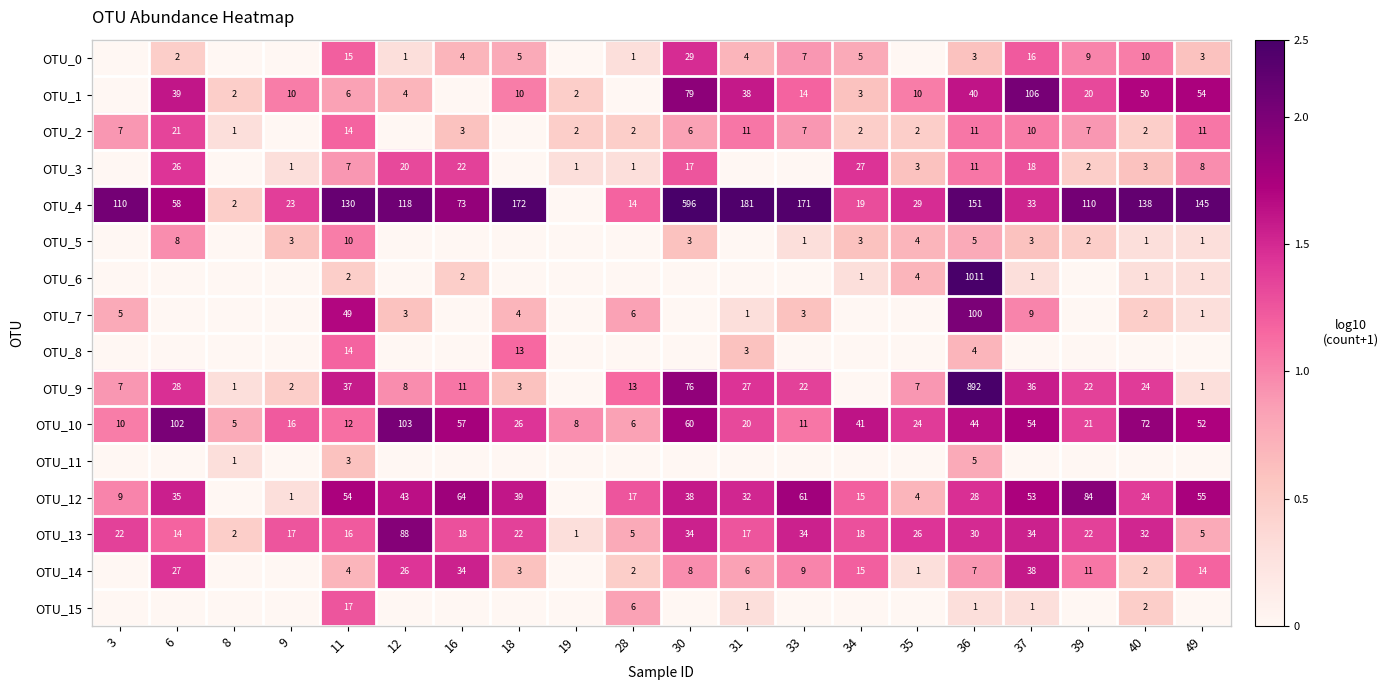

True or false: OTU_10 has a value of 70 at 49.

False